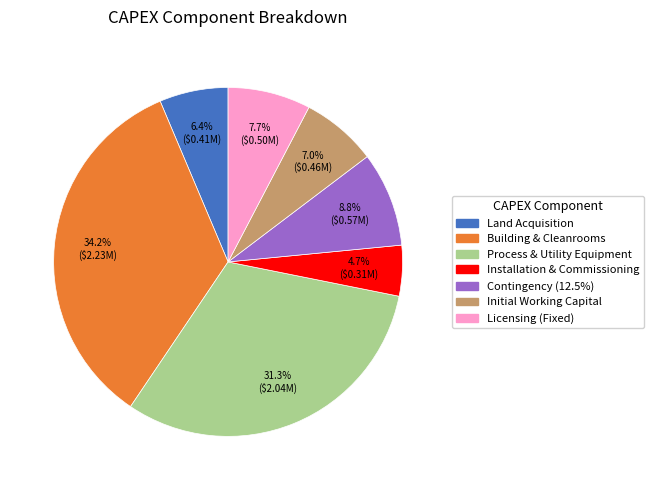

To the nearest percent, what is the difference between the Initial Working Capital and Licensing (Fixed) slice percentages?

1%